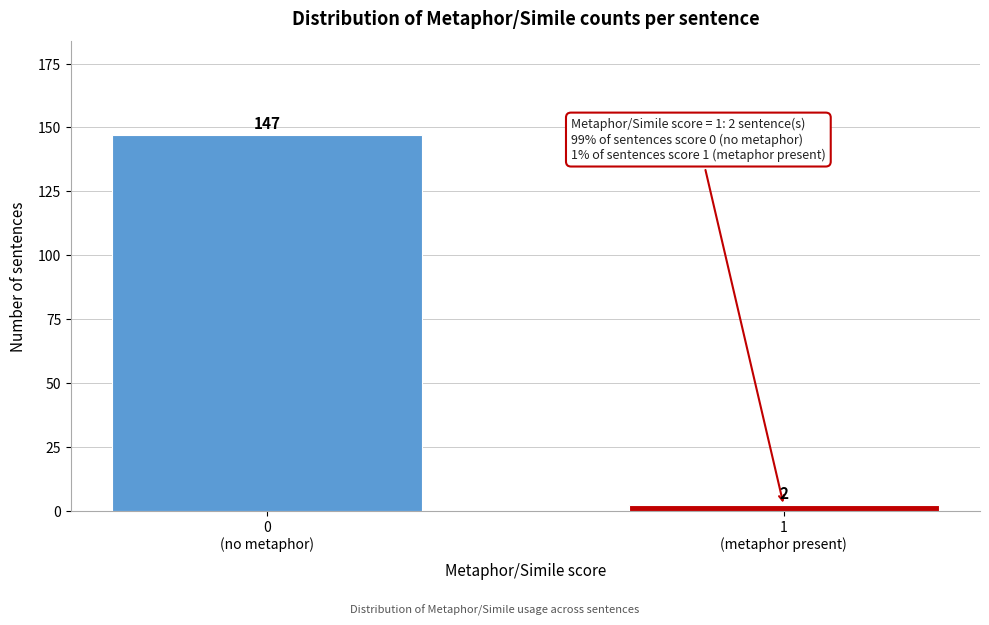

Reading left to right, transcribe all the data shown in this chart.

147	2